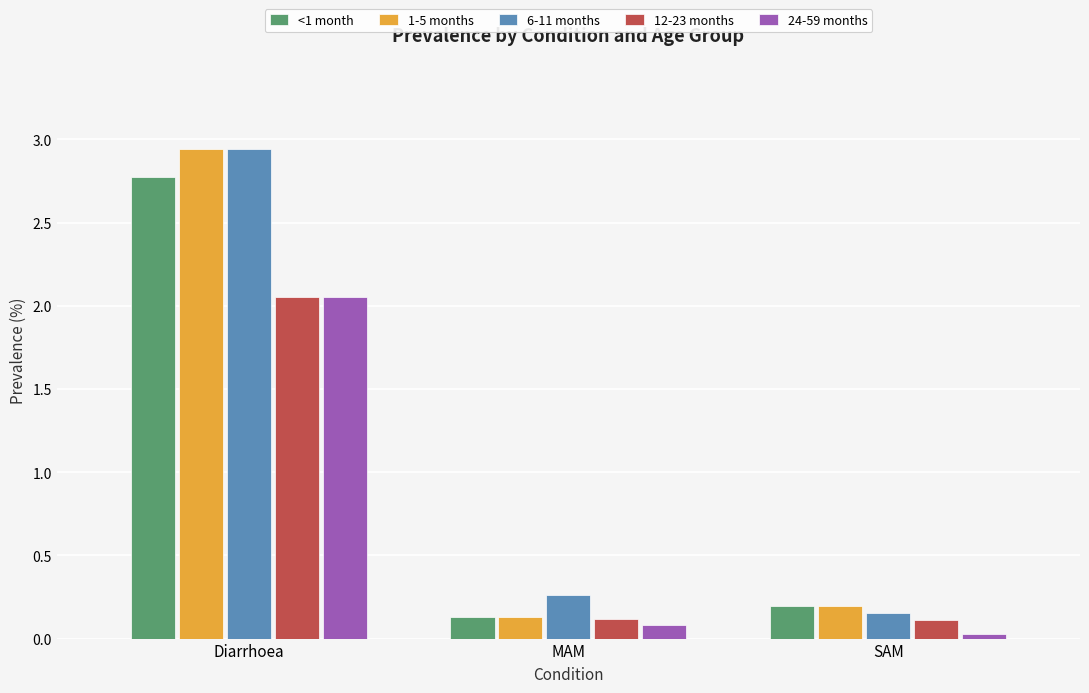

What is the sum of all <1 month values?

3.1